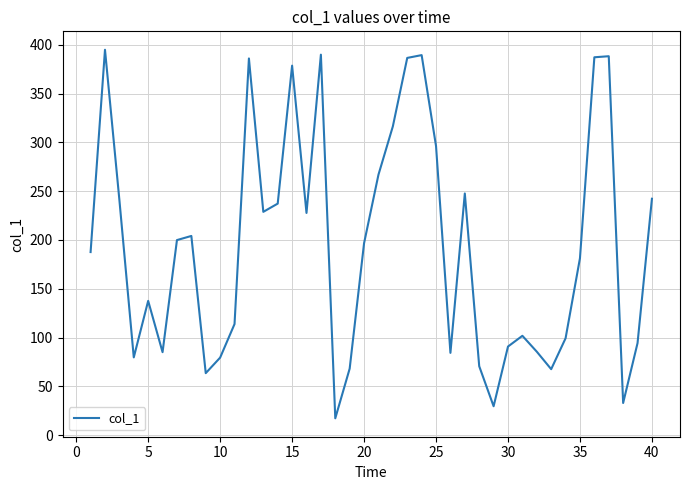

What is the smallest value displayed?

17.4